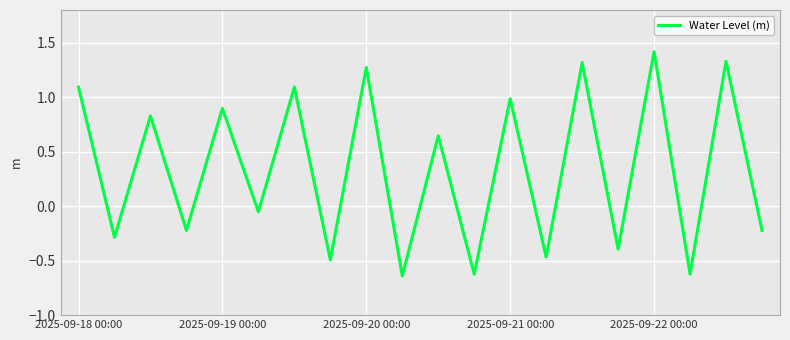

How many values are below 0?

10